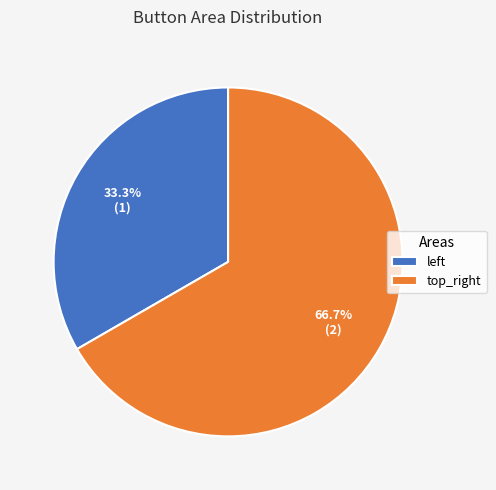

Which slice is the smallest?

left